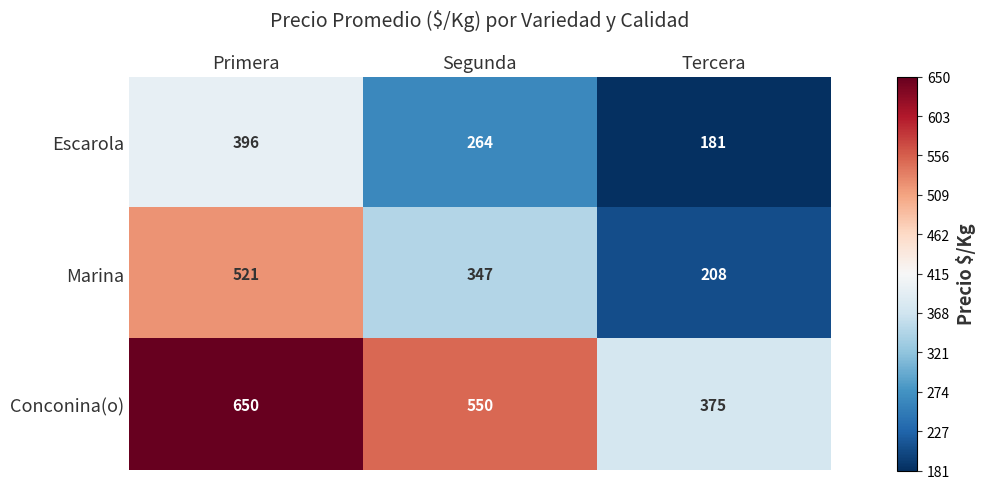

What is the greatest value displayed?

650